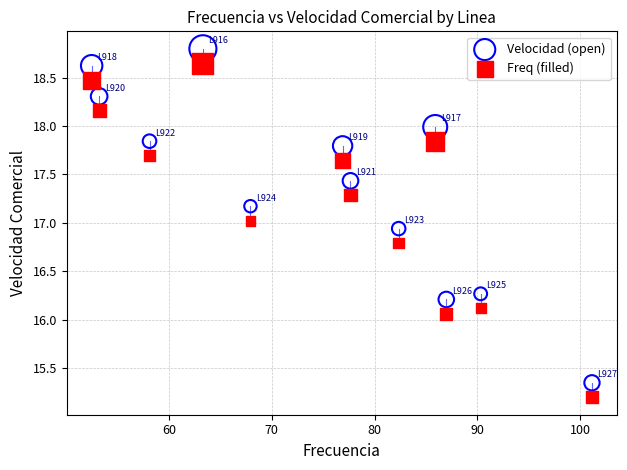

What is the X range (max minus min) for the scatter plot?

48.7